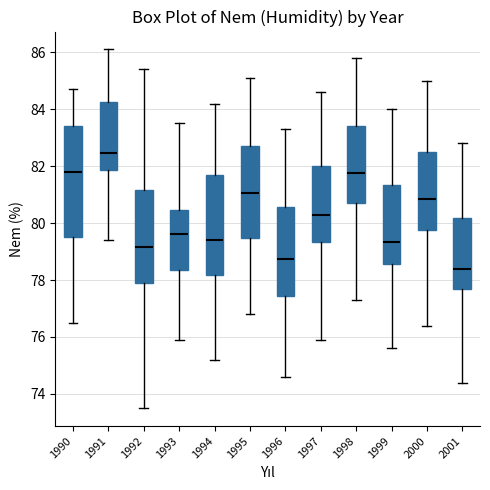

Reading left to right, read every box against the y-axis: the position of its median line, the range the box covers, and the ends of its whiskers. The values are not printed on the chart, so give them approximately, as read against the axis.

1990: median 81.8, box 79.6 to 83.4, whiskers 76.6 to 84.8
1991: median 82.4, box 81.8 to 84.2, whiskers 79.4 to 86.2
1992: median 79.2, box 78.0 to 81.2, whiskers 73.6 to 85.4
1993: median 79.6, box 78.4 to 80.4, whiskers 76.0 to 83.6
1994: median 79.4, box 78.2 to 81.8, whiskers 75.2 to 84.2
1995: median 81.0, box 79.4 to 82.8, whiskers 76.8 to 85.2
1996: median 78.8, box 77.4 to 80.6, whiskers 74.6 to 83.4
1997: median 80.4, box 79.4 to 82.0, whiskers 76.0 to 84.6
1998: median 81.8, box 80.8 to 83.4, whiskers 77.4 to 85.8
1999: median 79.4, box 78.6 to 81.4, whiskers 75.6 to 84.0
2000: median 80.8, box 79.8 to 82.6, whiskers 76.4 to 85.0
2001: median 78.4, box 77.6 to 80.2, whiskers 74.4 to 82.8